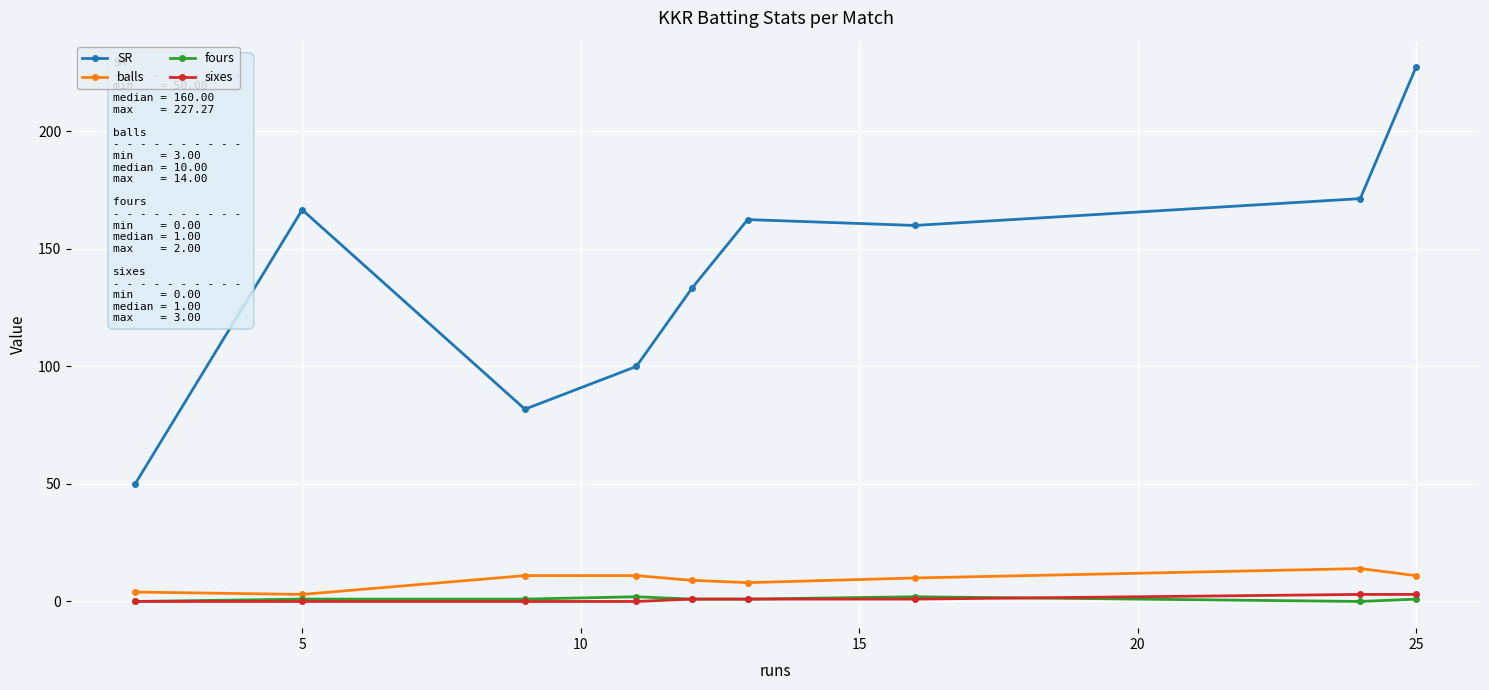

True or false: SR and balls intersect in this chart.

False